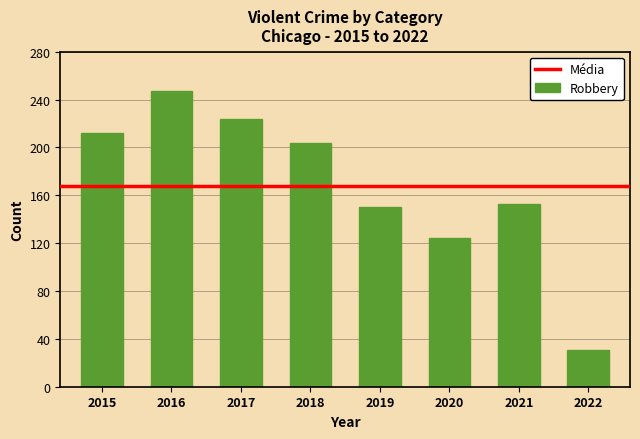

Are the bars grouped side by side (vs. stacked)?

No